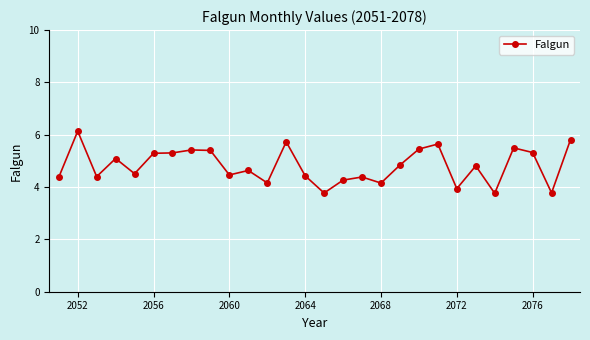

How many lines are shown in the chart?

1